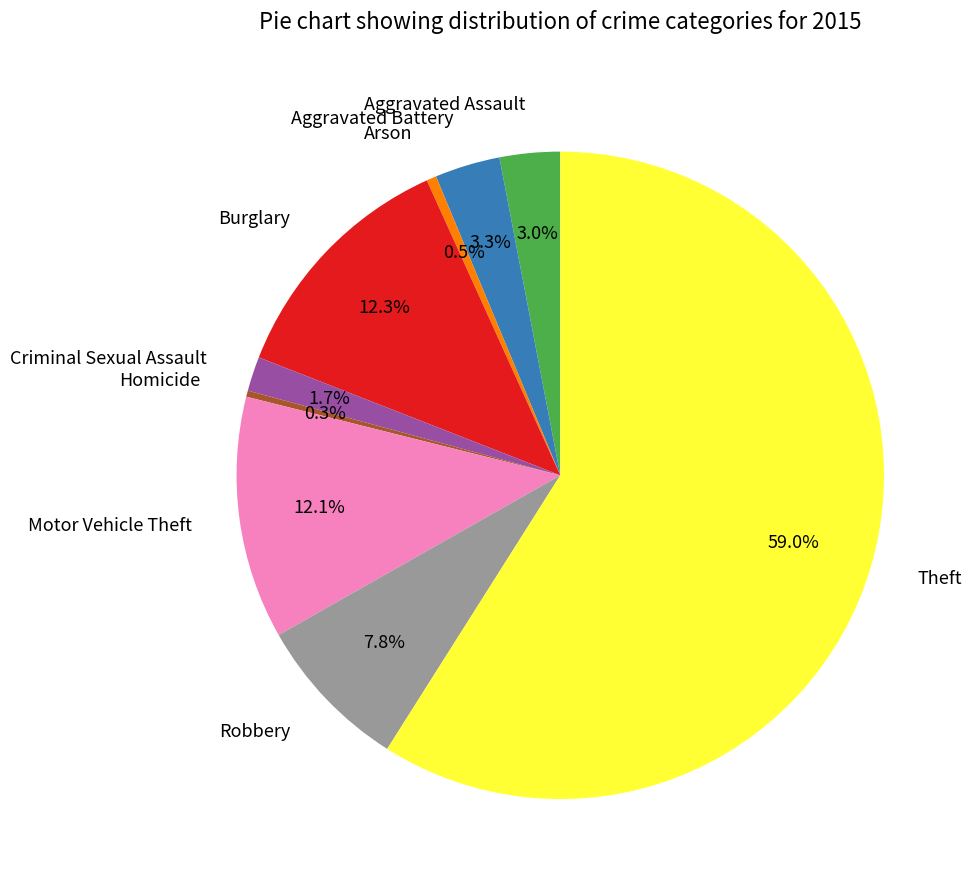

What is the total percentage of Theft and Aggravated Assault?

62.0%